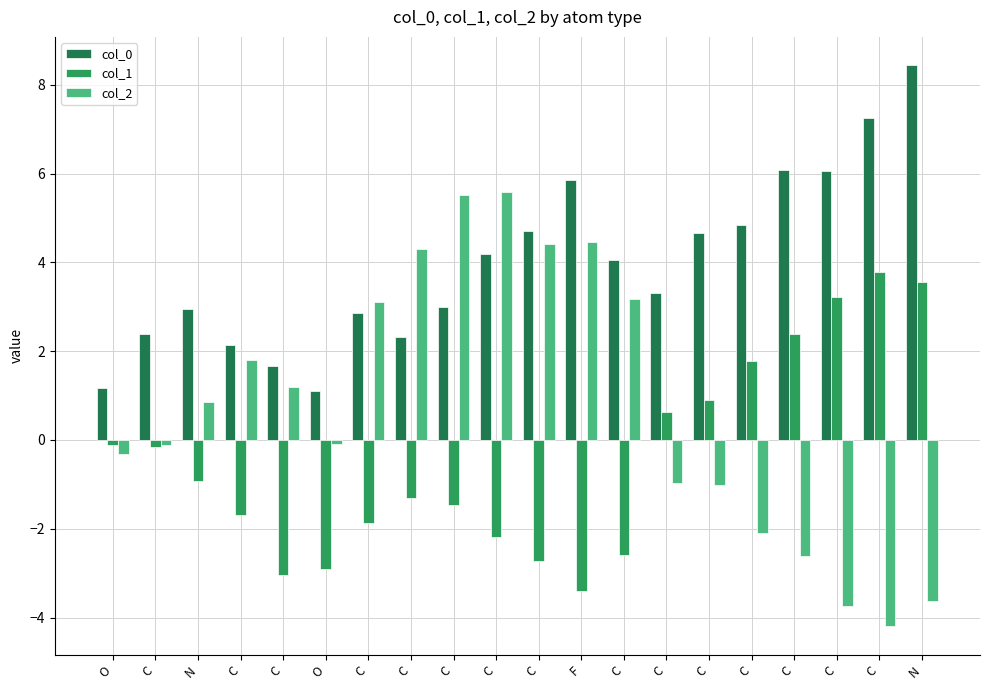

Are the bars grouped side by side (vs. stacked)?

Yes